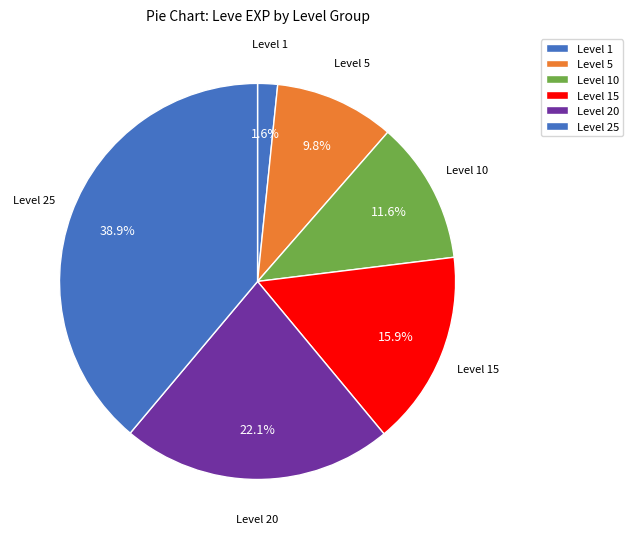

How many segments does this pie chart have?

6